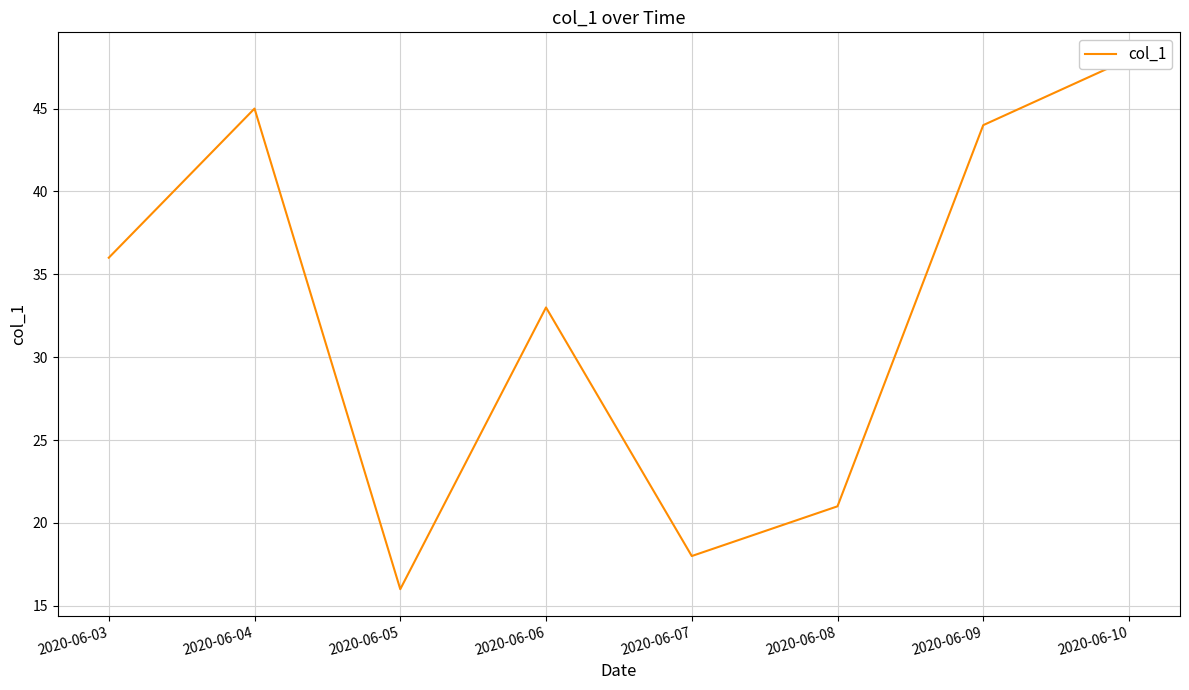

Is it true that the value at 2020-06-03 is 36?

True